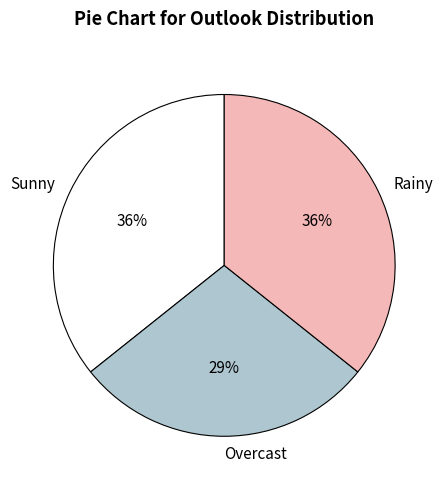

How many segments does this pie chart have?

3